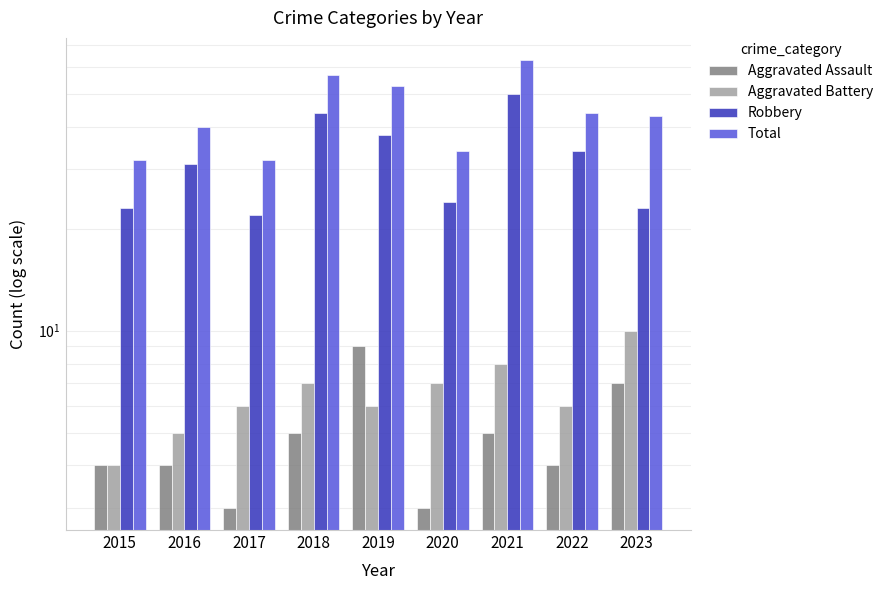

Reading right to left, list all the values displayed in this chart.

Aggravated Assault: 2023=7	2022=4	2021=5	2020=3	2019=9	2018=5	2017=3	2016=4	2015=4
Aggravated Battery: 2023=10	2022=6	2021=8	2020=7	2019=6	2018=7	2017=6	2016=5	2015=4
Robbery: 2023=23	2022=34	2021=50	2020=24	2019=38	2018=44	2017=22	2016=31	2015=23
Total: 2023=43	2022=44	2021=63	2020=34	2019=53	2018=57	2017=32	2016=40	2015=32